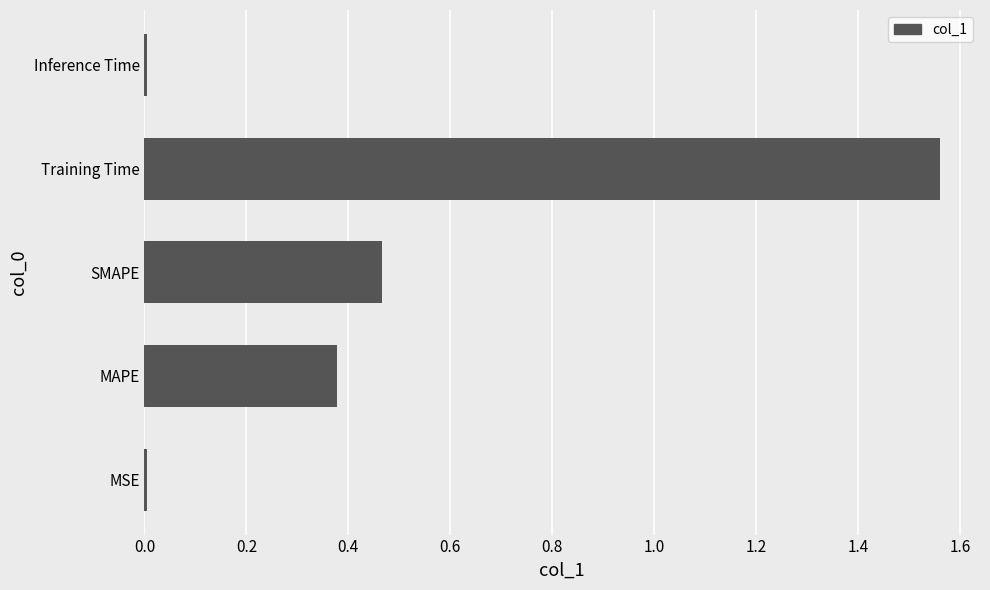

Which has a higher value, SMAPE or Inference Time?

SMAPE